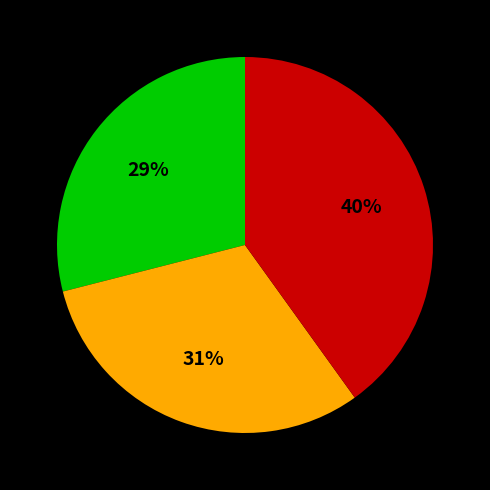

Is there a majority slice in this chart?

No